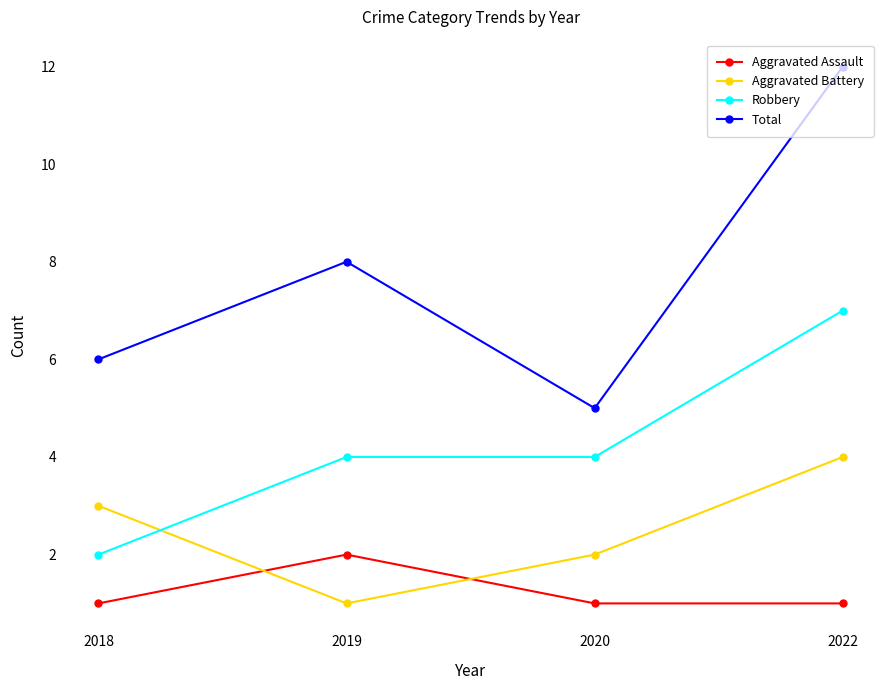

Count the Total values in the range 6 to 12.

3